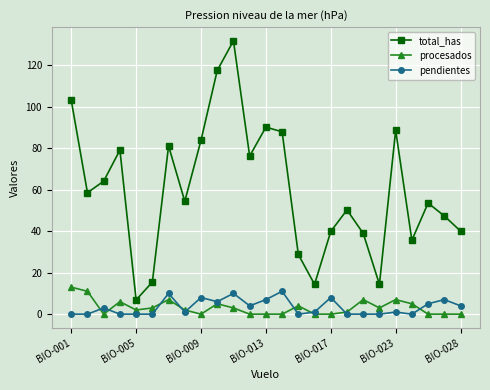

What is the value of the total_has point at the 23rd from the left?

53.5